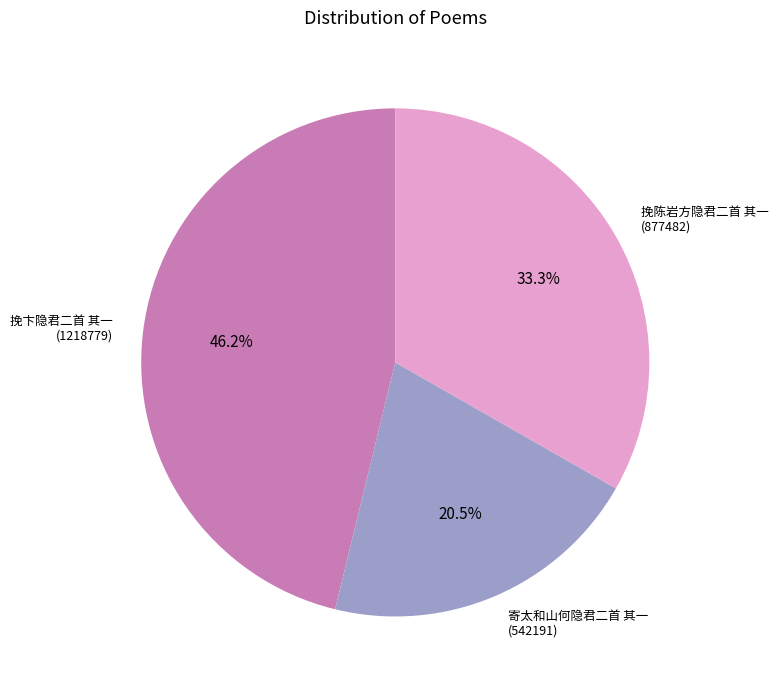

Between 挽卞隐君二首 其一 and 寄太和山何隐君二首 其一, which is larger?

挽卞隐君二首 其一